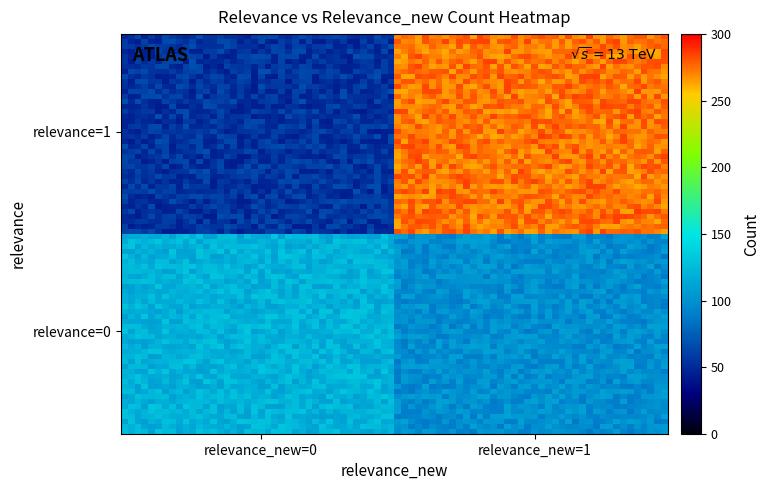

Which category has the lowest value across all series?

(1,0)